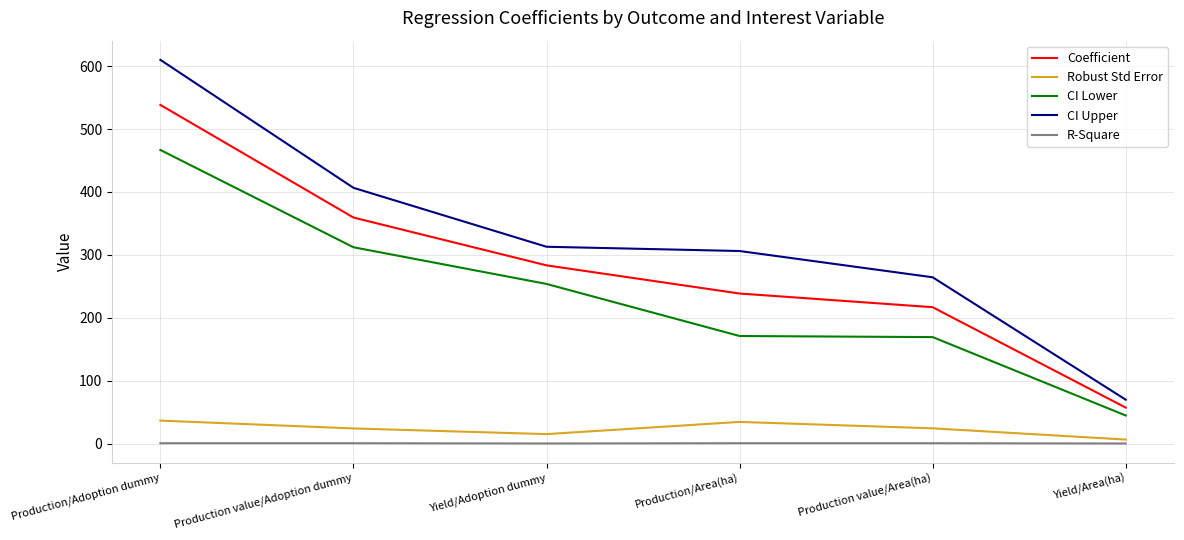

Does the chart have visible grid lines?

Yes